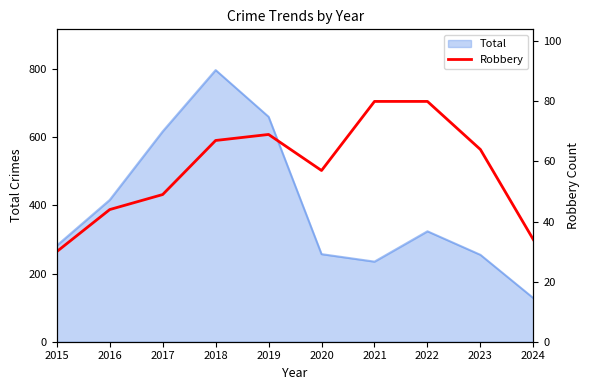

How many values exceed 64?

4